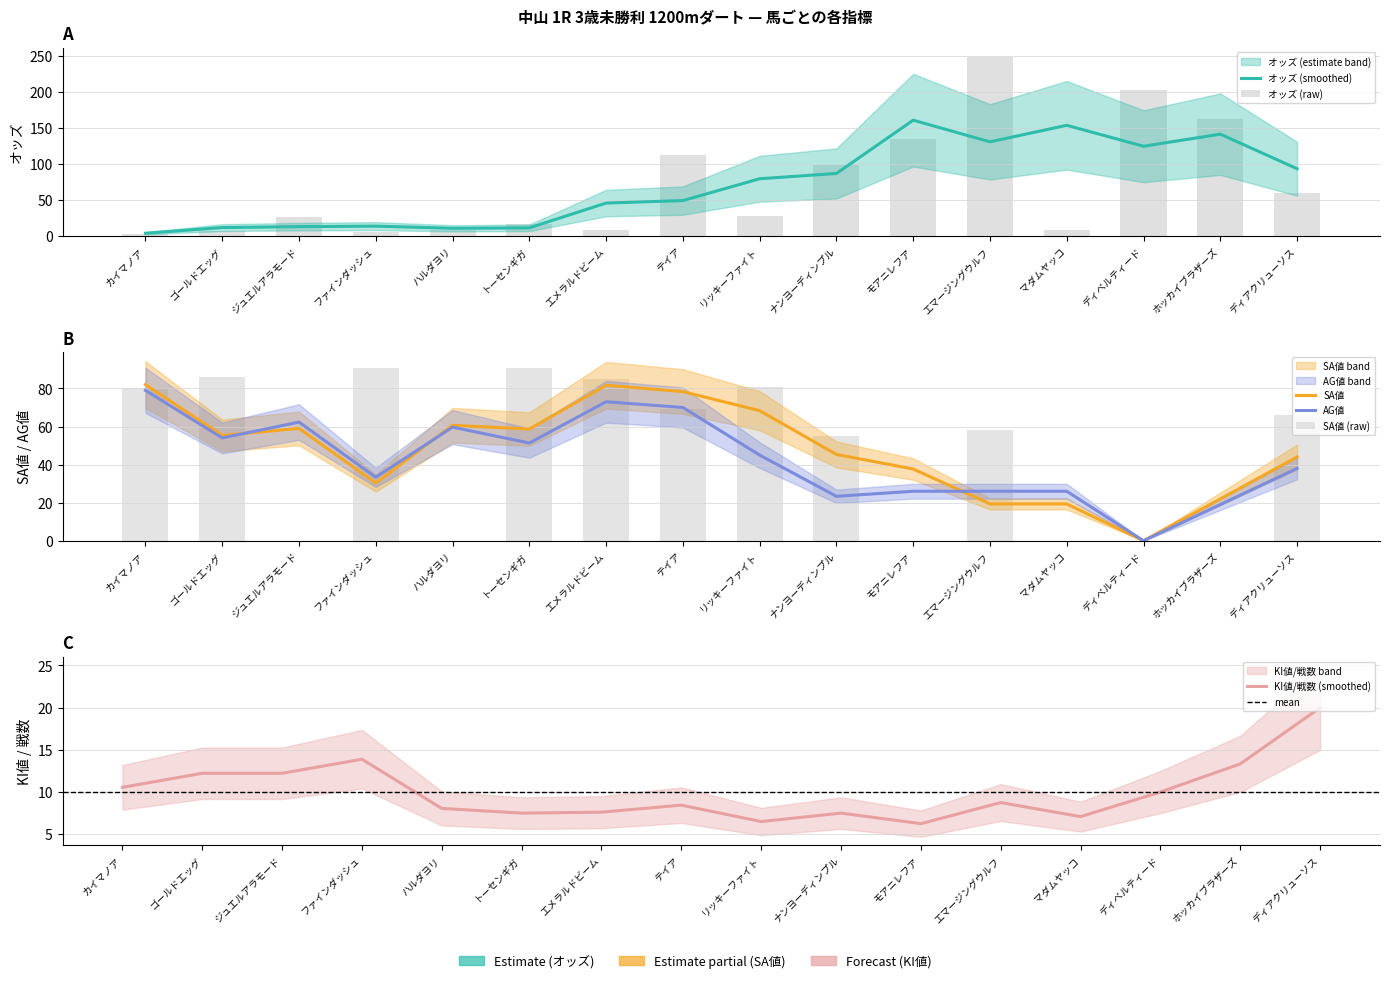

What is the maximum value shown in the chart?

249.3